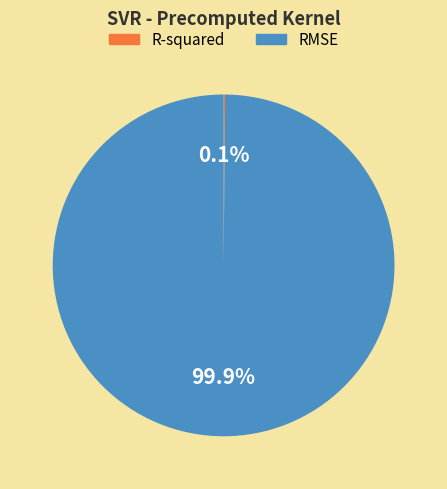

What is the largest slice in the pie chart?

RMSE